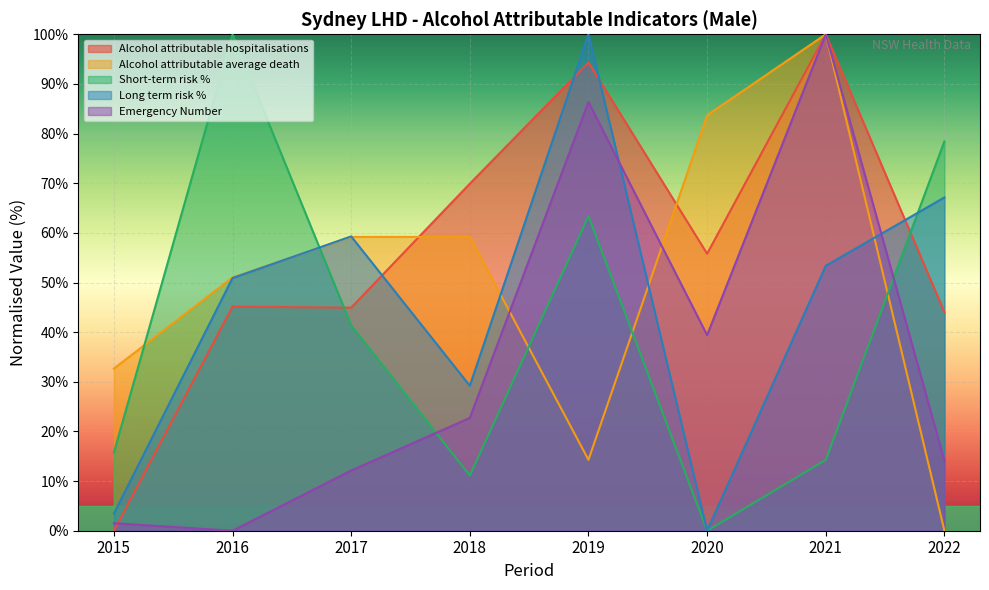

The value of Alcohol attributable hospitalisations at 2019 is 129.4. True or false?

False